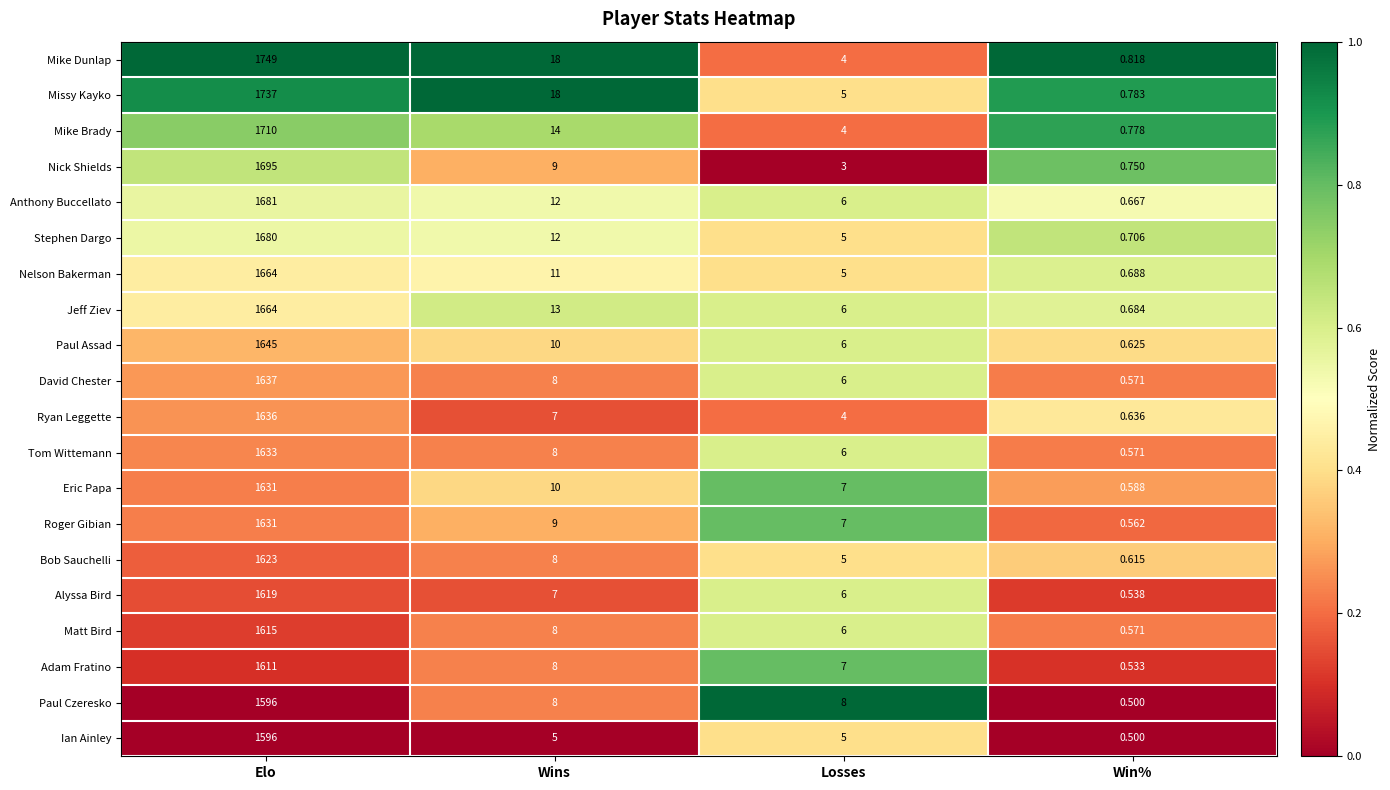

Which series has the largest total across all categories?

Mike Dunlap